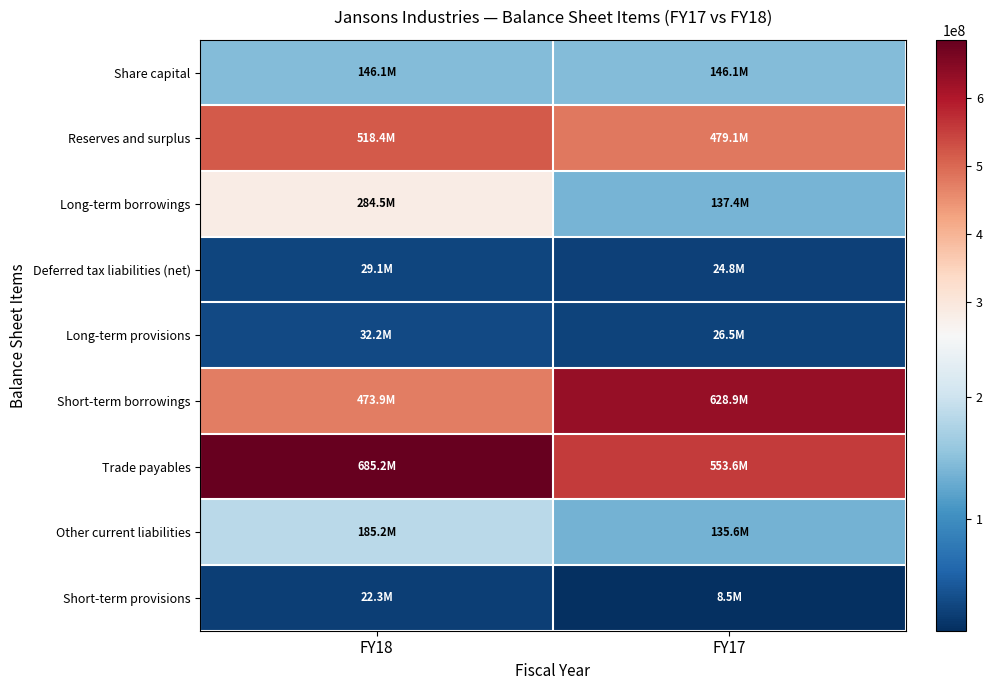

Reading left to right, extract all data points from this chart.

Share capital: FY18=146057000	FY17=146057000
Reserves and surplus: FY18=518378638	FY17=479112260
Long-term borrowings: FY18=284528172	FY17=137385158
Deferred tax liabilities (net): FY18=29067367	FY17=24759149
Long-term provisions: FY18=32173059	FY17=26501307
Short-term borrowings: FY18=473878410	FY17=628899352
Trade payables: FY18=685210356	FY17=553599669
Other current liabilities: FY18=185244620	FY17=135566252
Short-term provisions: FY18=22259608	FY17=8476592